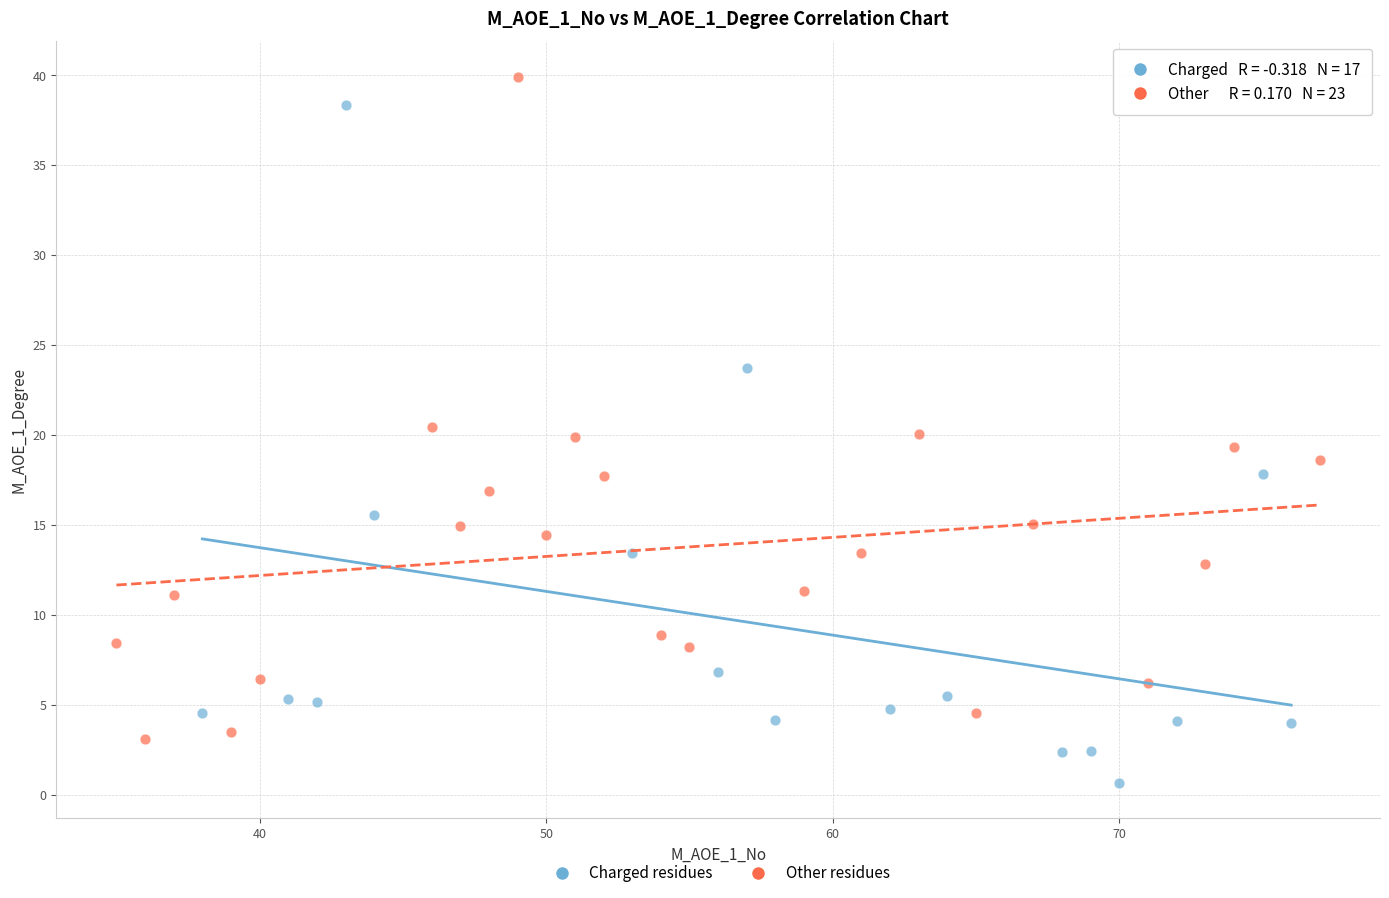

What are all the series names shown in the legend?

Charged residues, Other residues